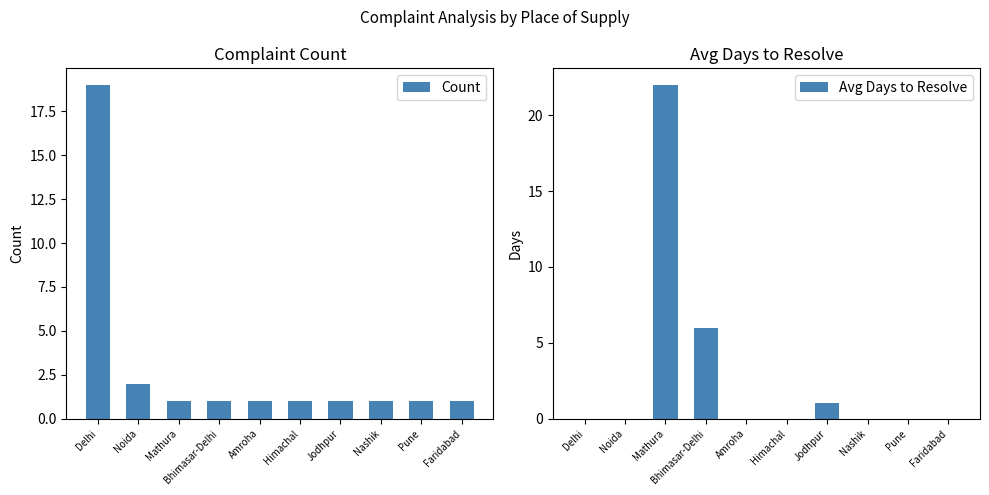

What is the average value of the Count series?

3